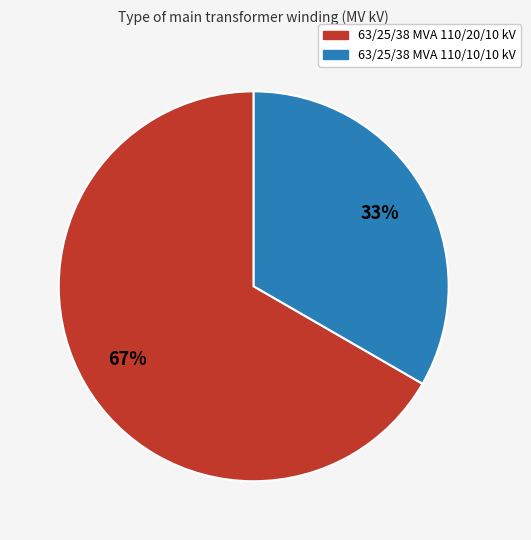

Rank the categories by value from highest to lowest.

63/25/38 MVA 110/20/10 kV, 63/25/38 MVA 110/10/10 kV